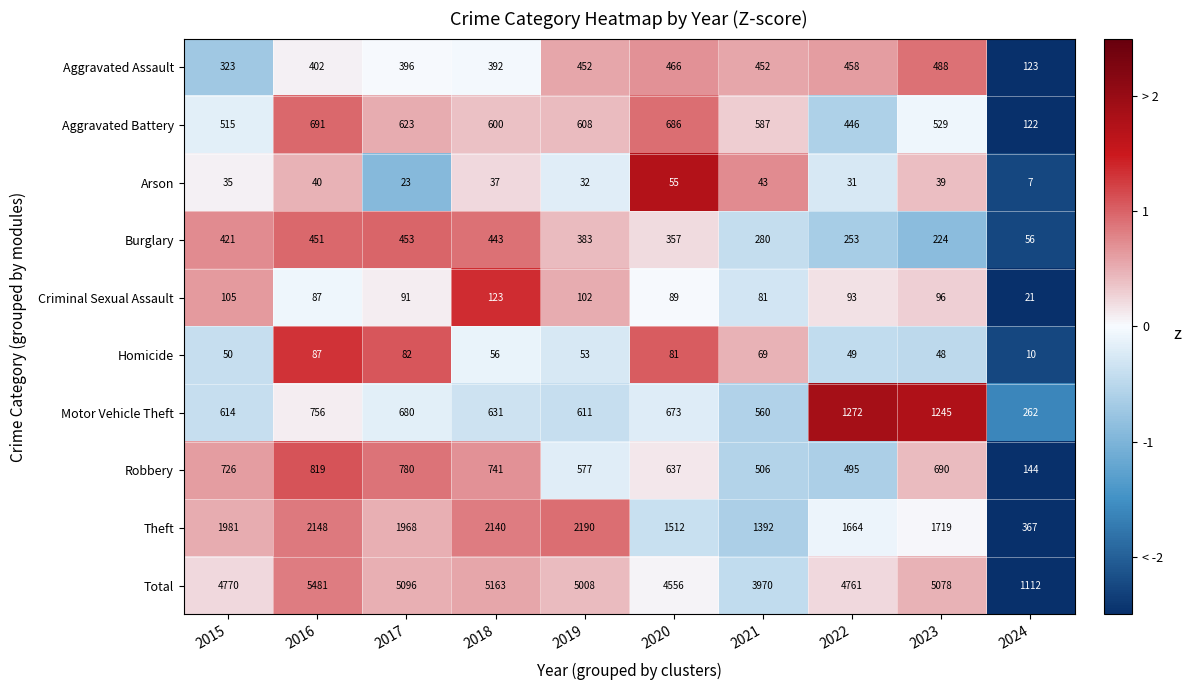

Which category has the lowest value across all series?

2024